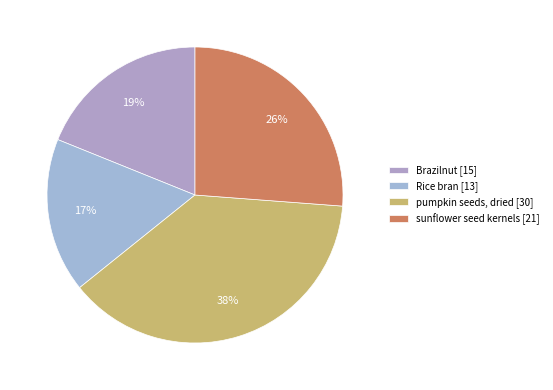

How many segments does this pie chart have?

4